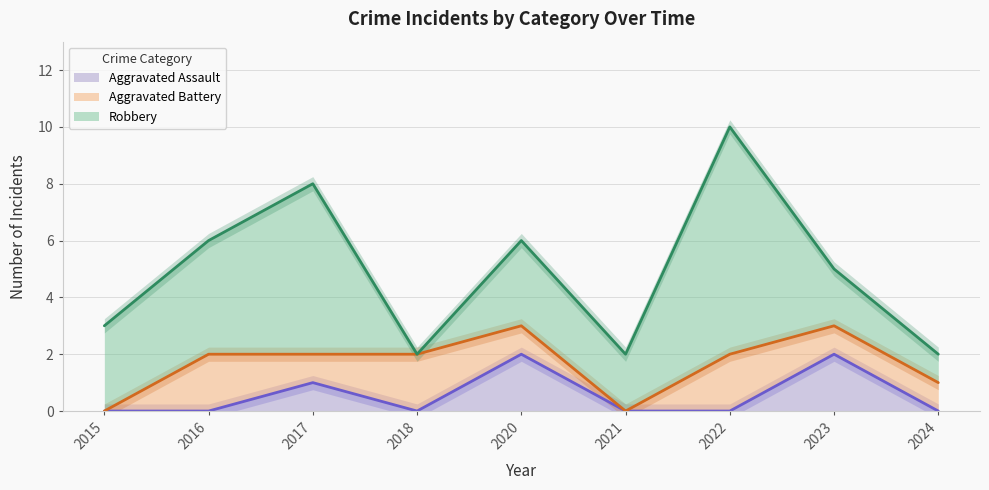

Which series has the widest spread of values?

Robbery